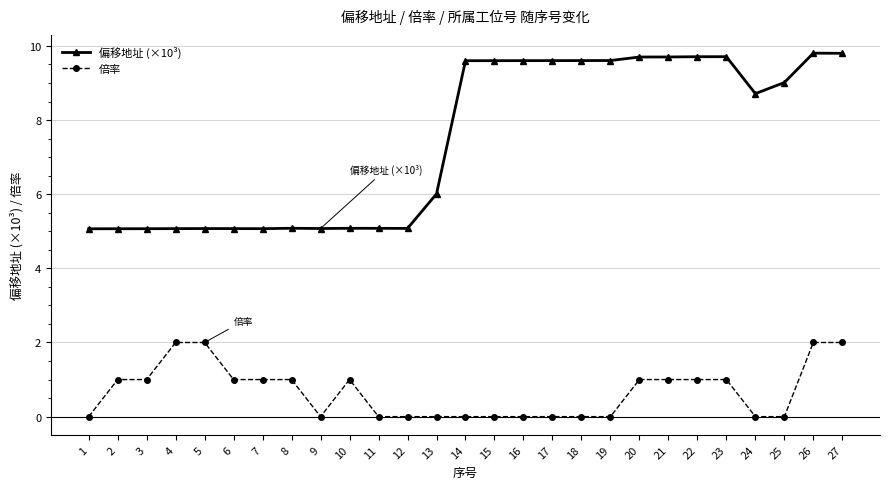

What is the total value across all series at 2?

6.1